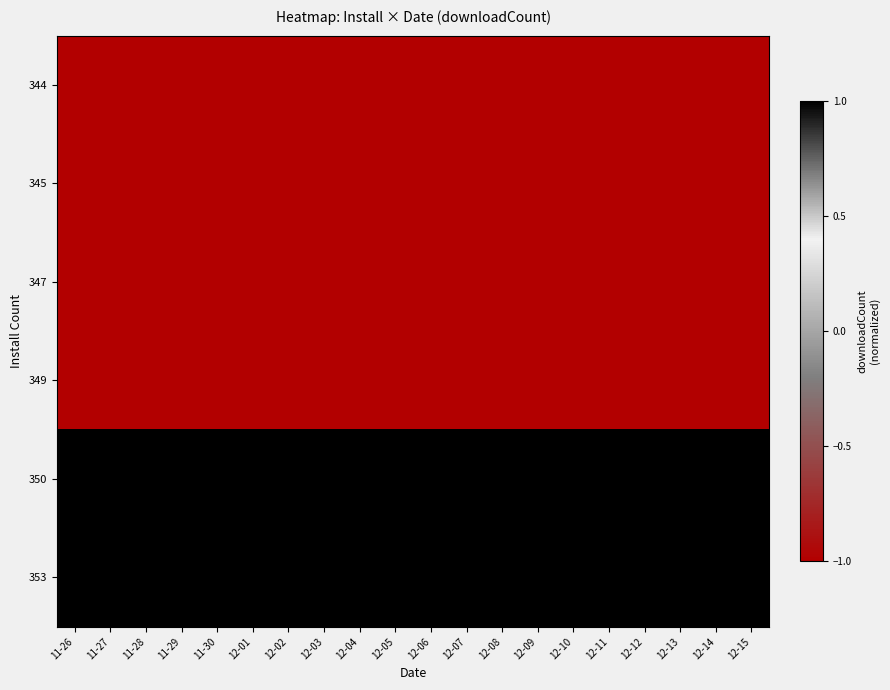

Rank the series by their maximum value, from highest to lowest.

350, 353, 344, 345, 347, 349